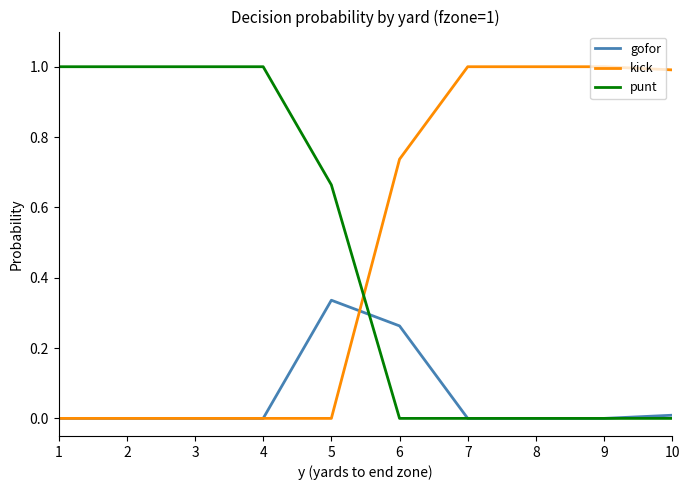

What is the highest value of the punt series?

1.0